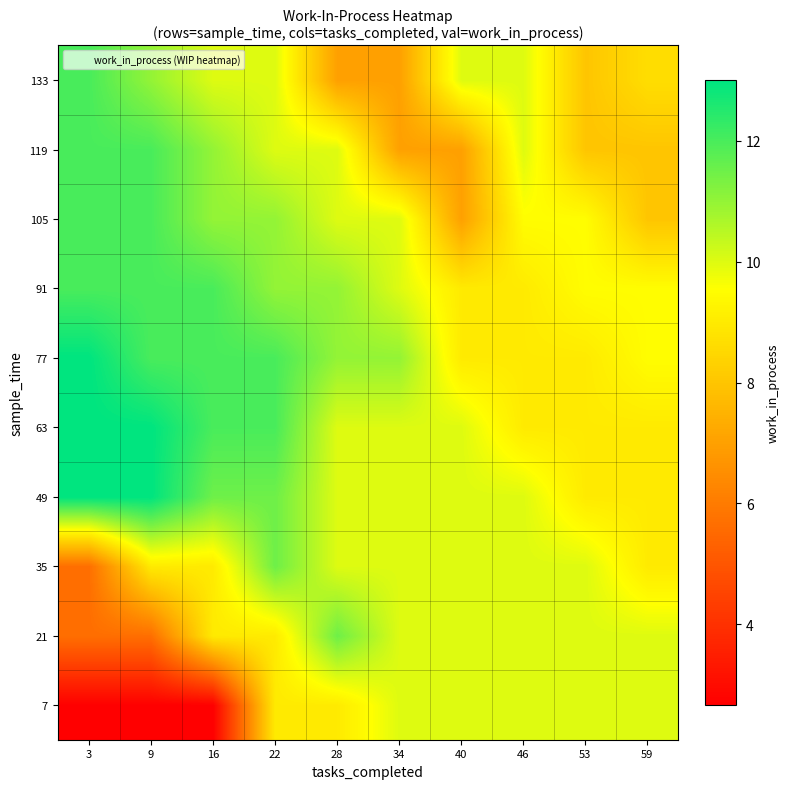

What is the minimum value shown in the chart?

2.7